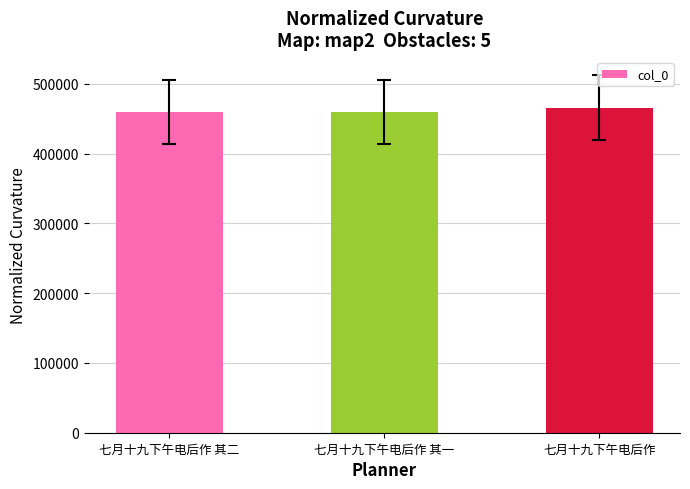

What is the label of the 2nd bar from the right?

七月十九下午电后作 其一